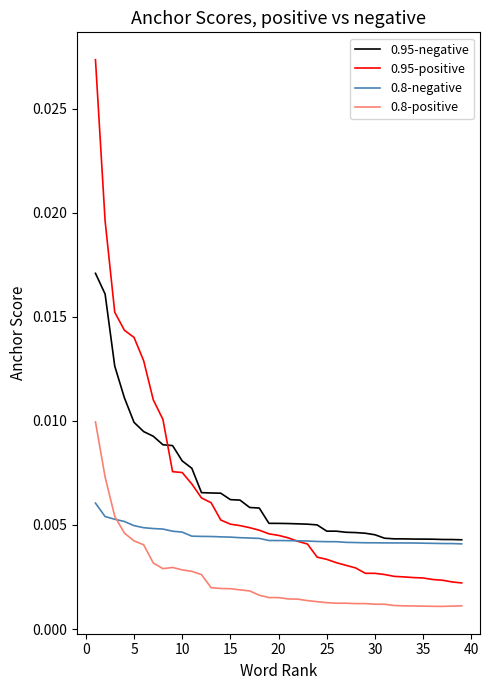

Rank the series by their maximum value, from lowest to highest.

0.8-negative, 0.8-positive, 0.95-negative, 0.95-positive